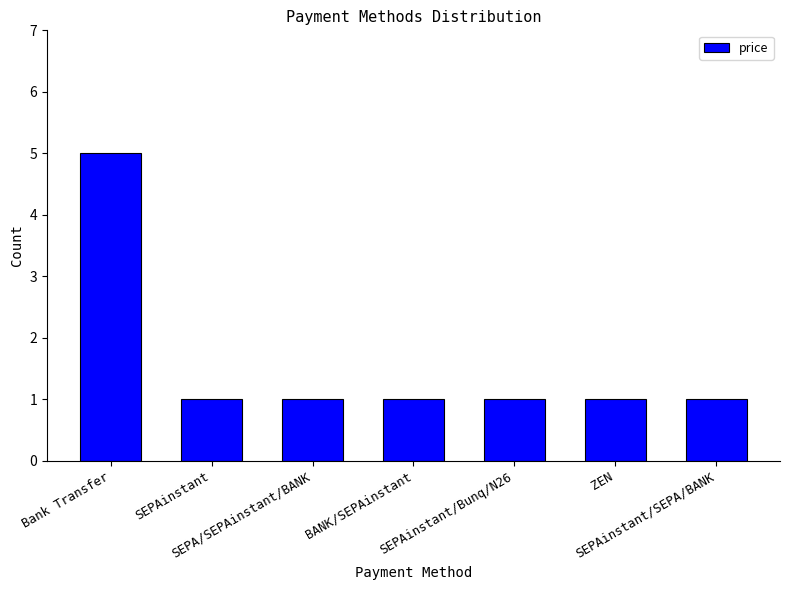

What is the ratio of the value at SEPAinstant/Bunq/N26 to the value at SEPA/SEPAinstant/BANK?

1.0